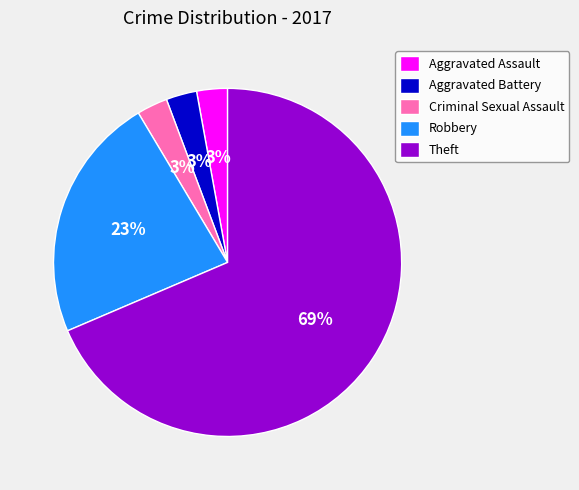

To the nearest percent, what is the combined percentage of Criminal Sexual Assault and Aggravated Assault?

6%